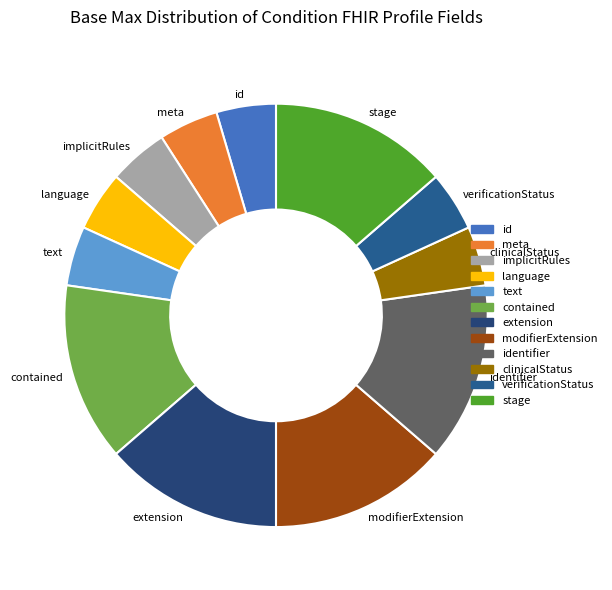

How many segments does this pie chart have?

12